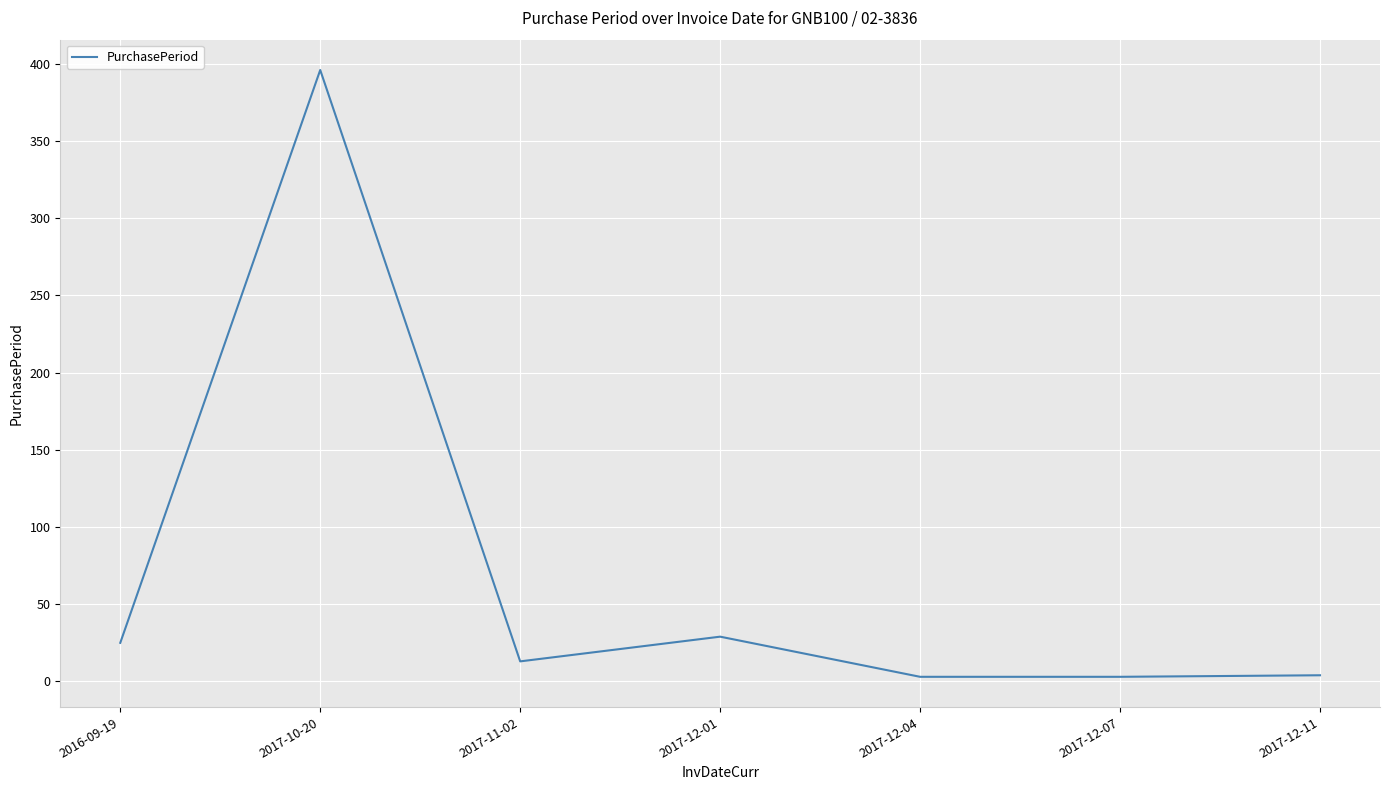

How many series are shown in this chart?

1